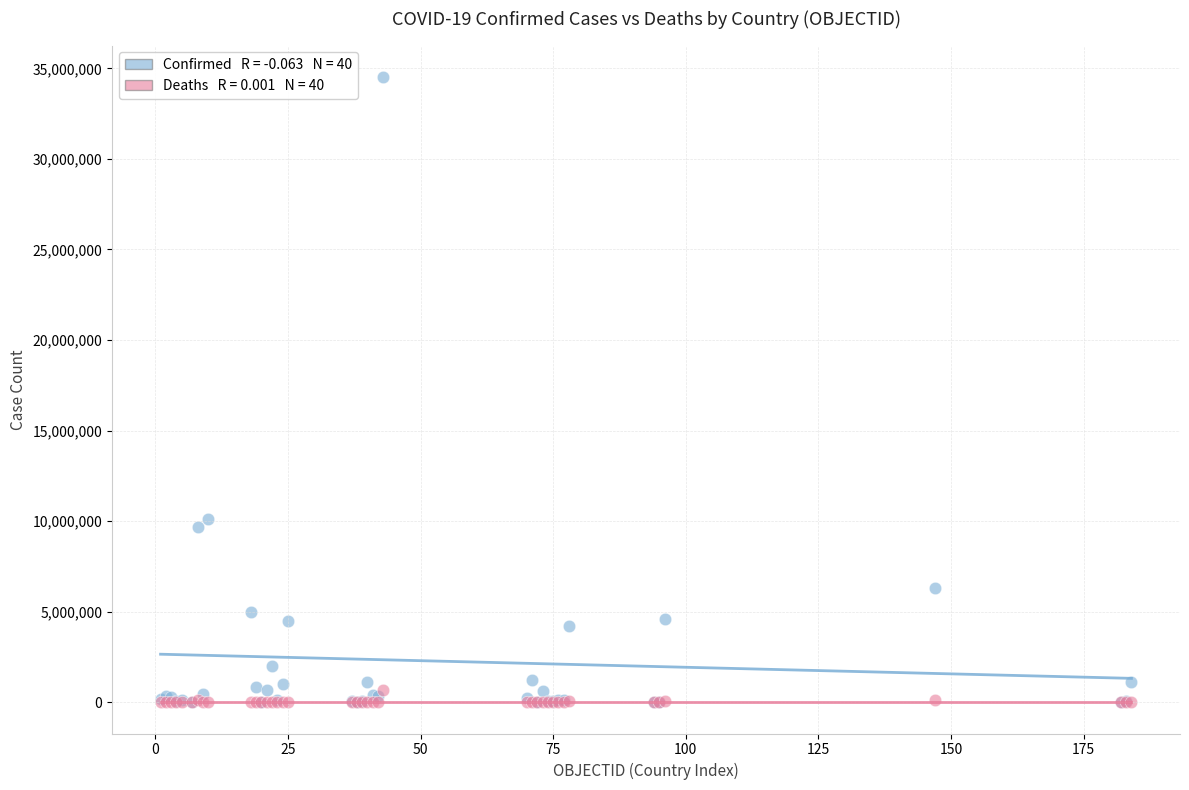

Across all series, what Y value is closest to 17266989?

10121004